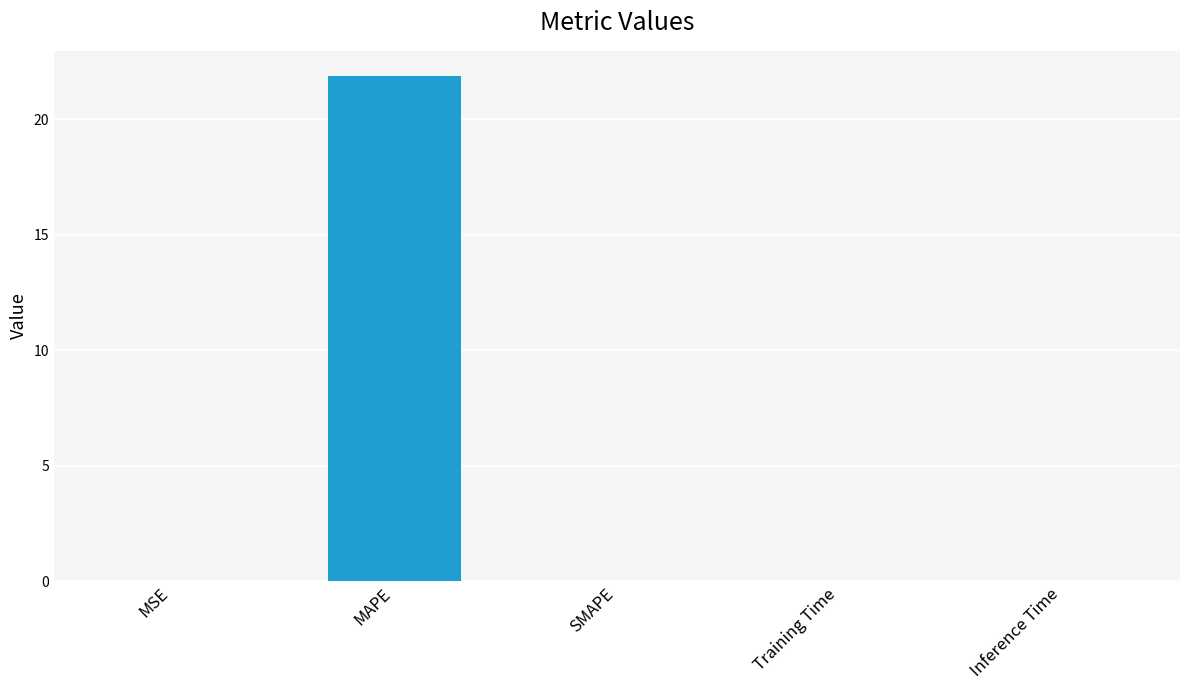

Are the bars horizontal?

No